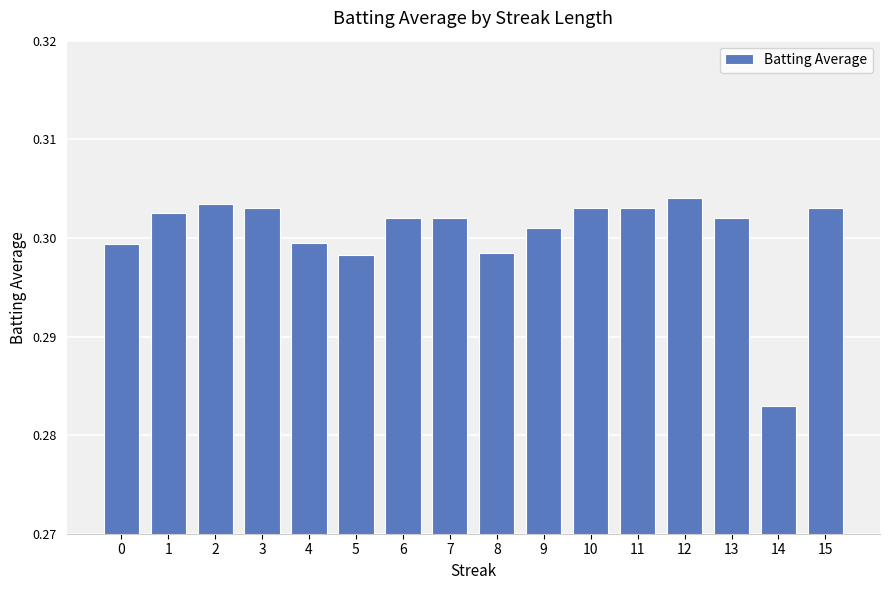

Where is the data nearest to the value 0?

14